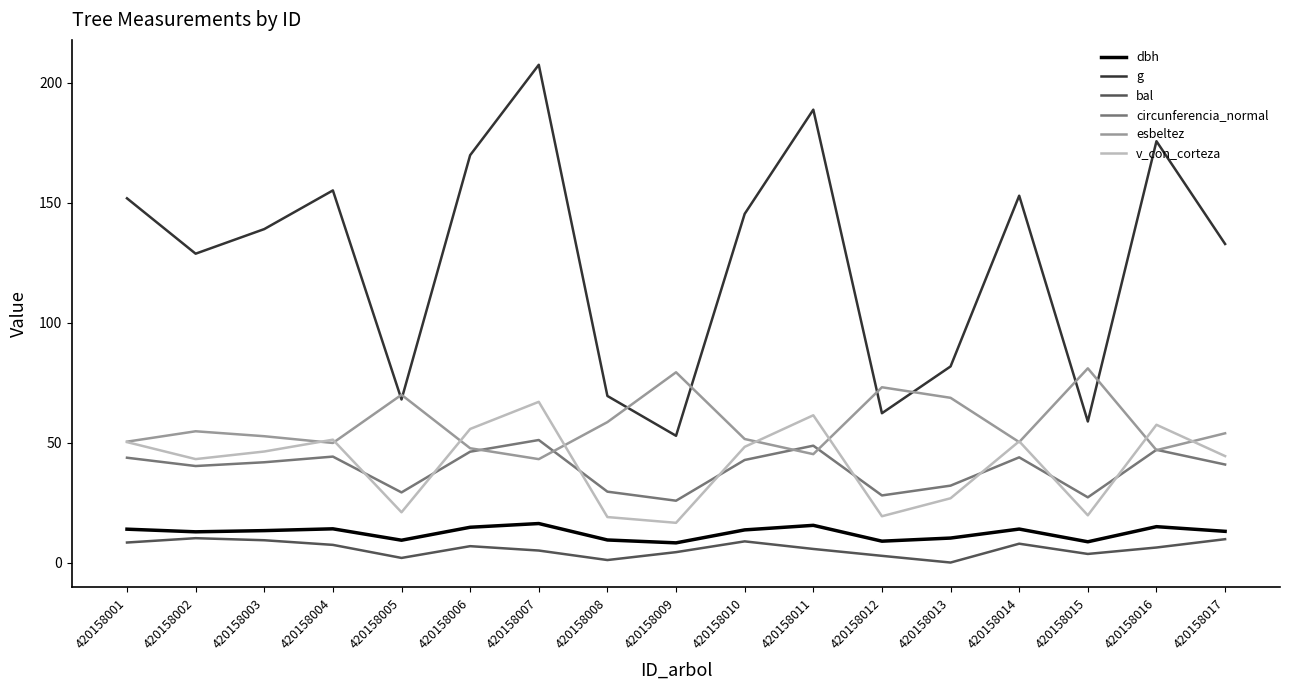

True or false: g and bal intersect in this chart.

False